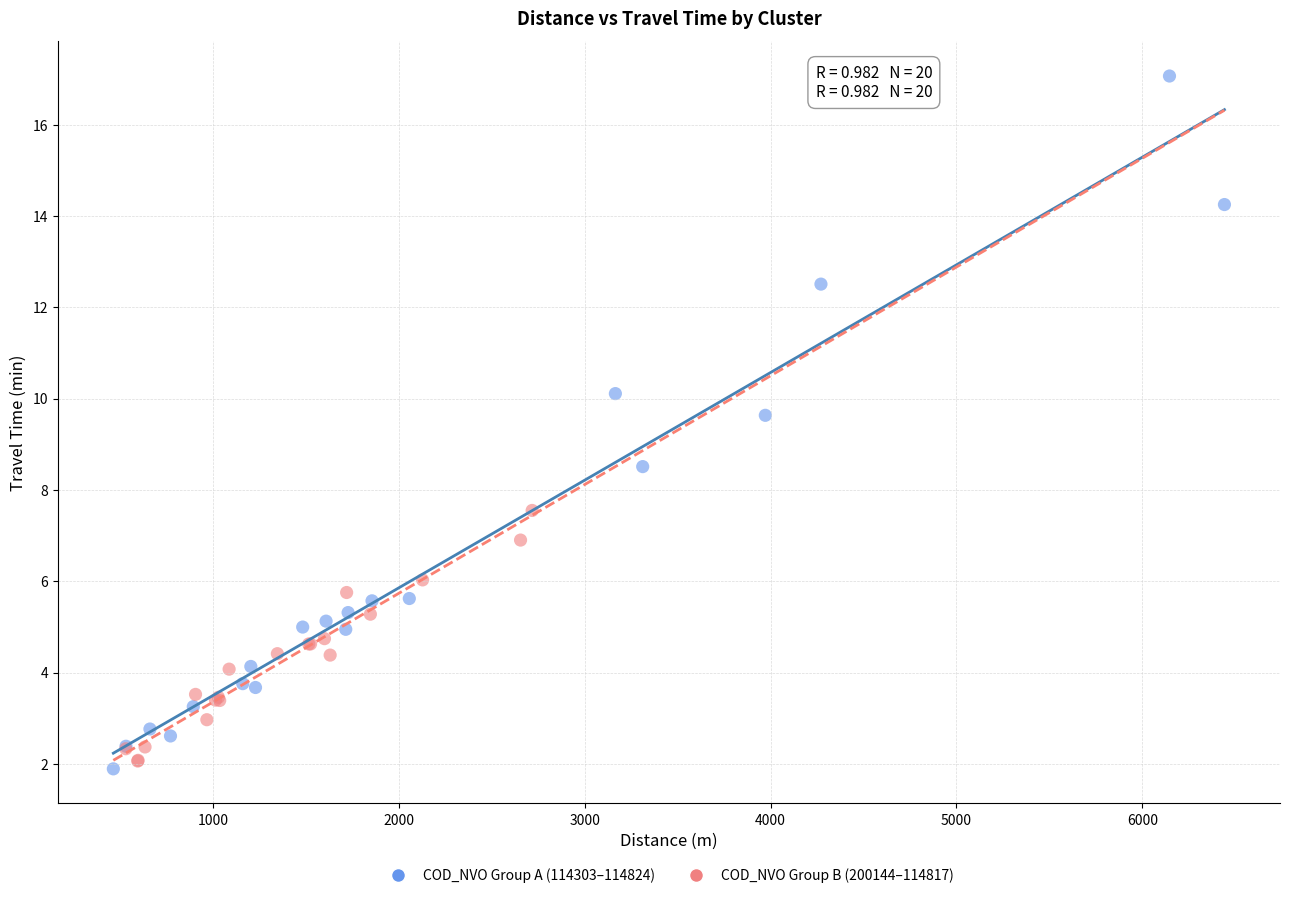

Which series contains the highest Y value?

COD_NVO Group A (114303–114824)